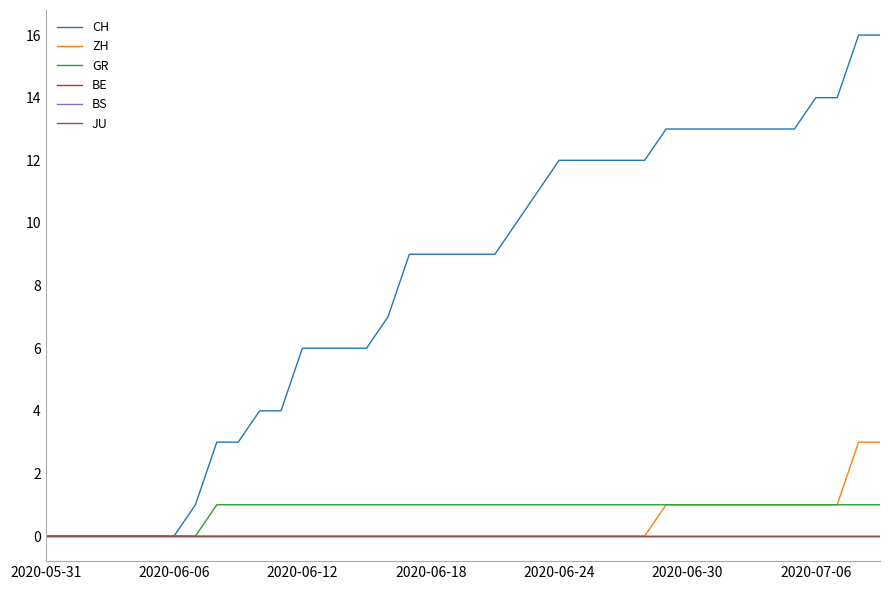

Does the chart have visible grid lines?

No